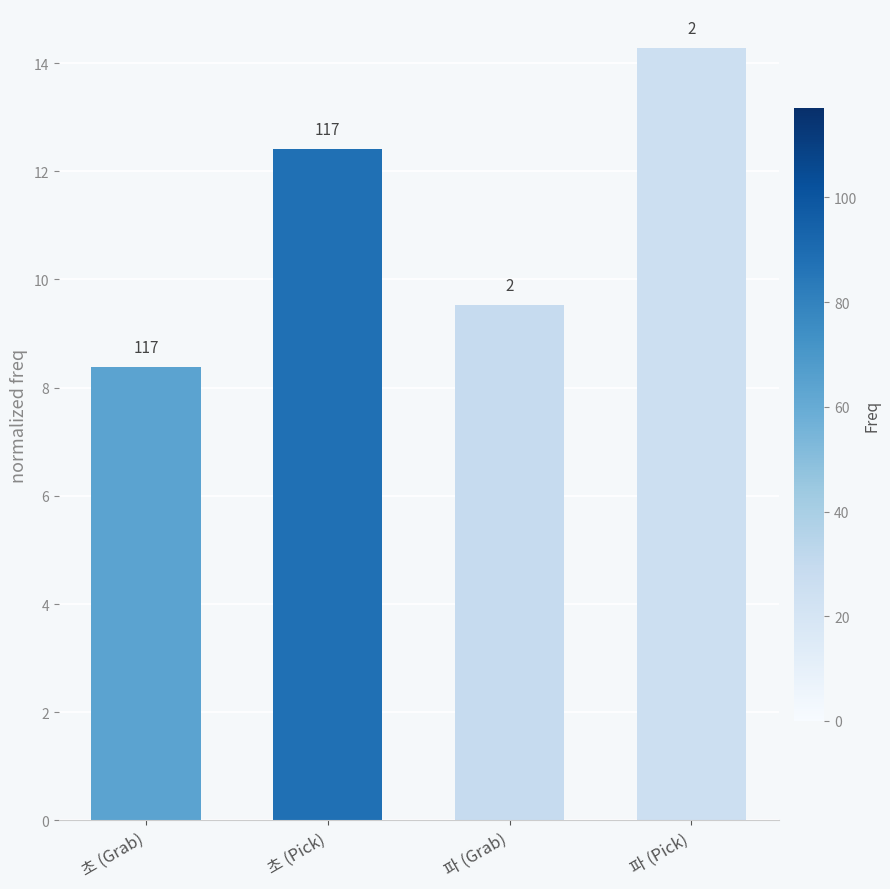

How many bars are there in total?

4